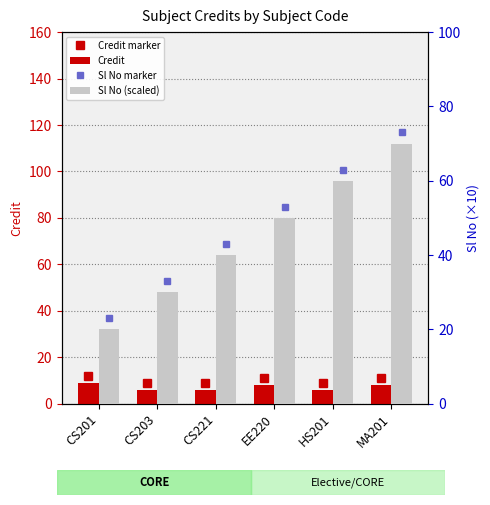

How many series are shown in this chart?

2